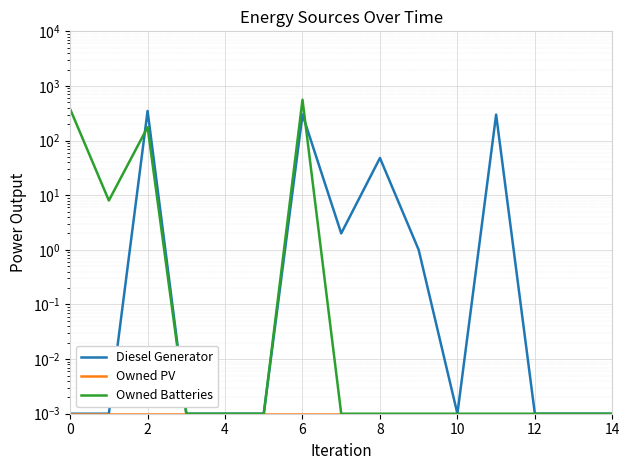

The Owned PV series shows 0.0 at 0. True or false?

True